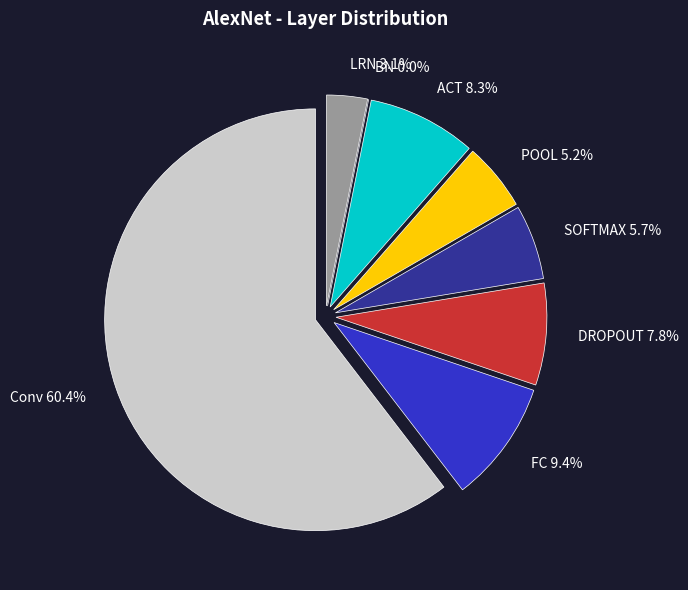

Between BN and LRN, which is larger?

LRN